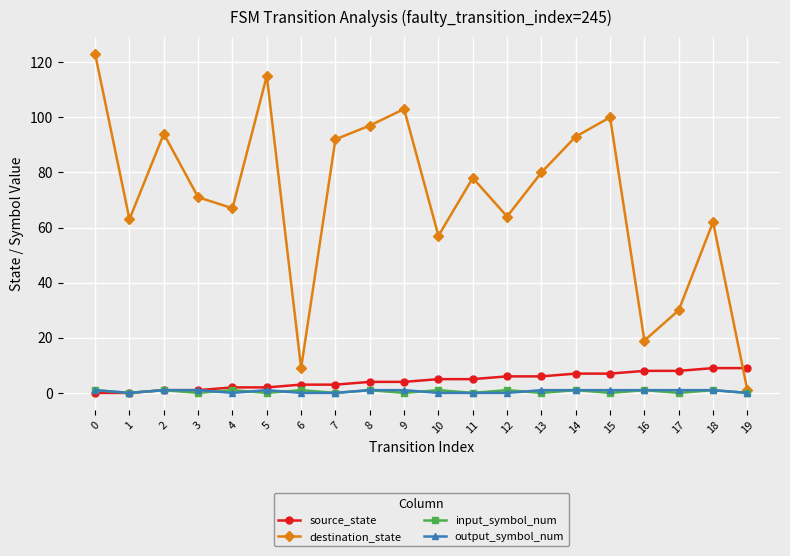

What is the maximum value shown in the chart?

123